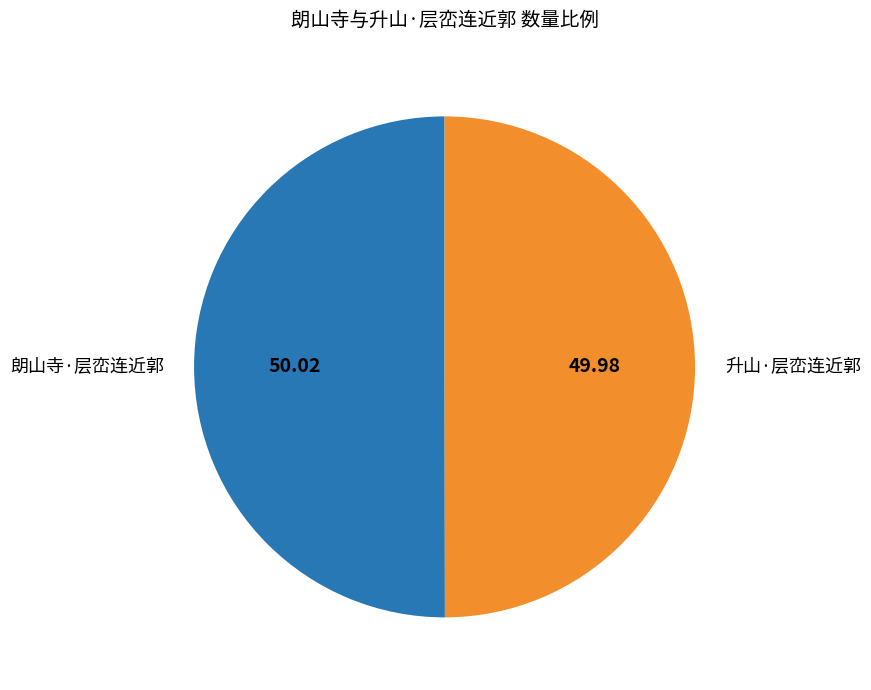

Count the number of slices in the pie.

2